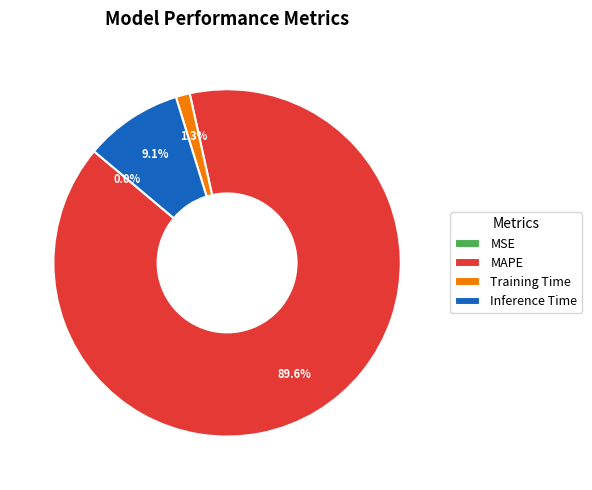

What portion of the pie excludes Training Time?

98.7%